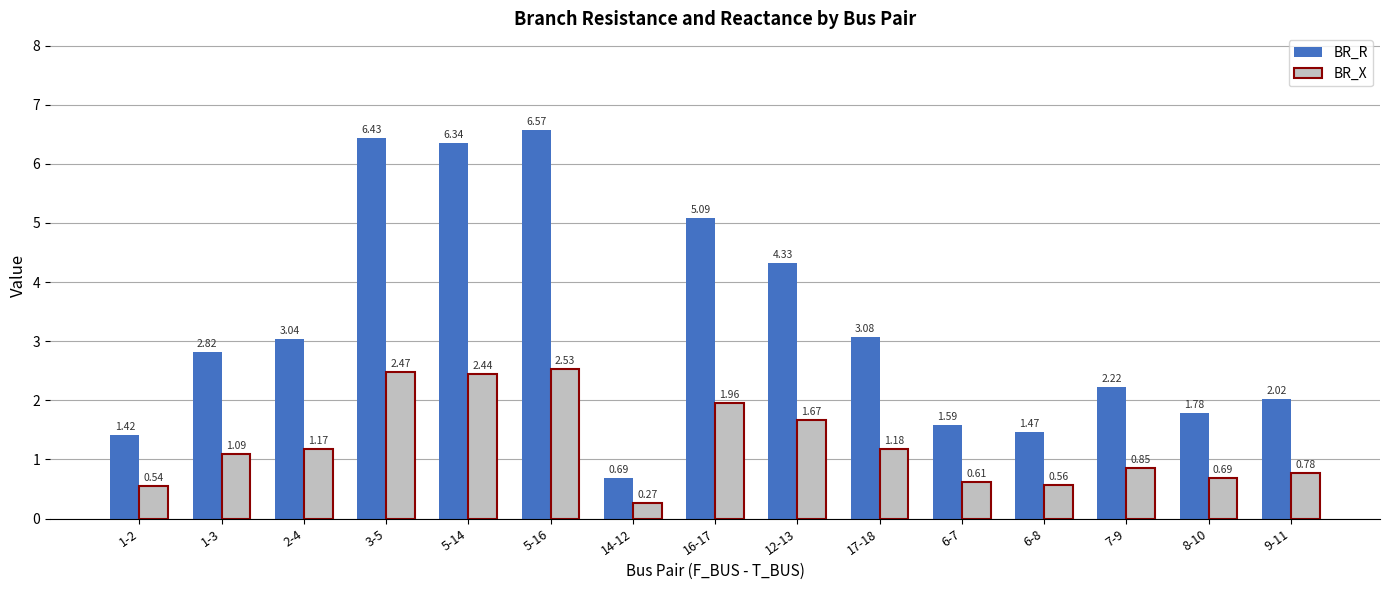

Which series has the largest range (max minus min)?

BR_R